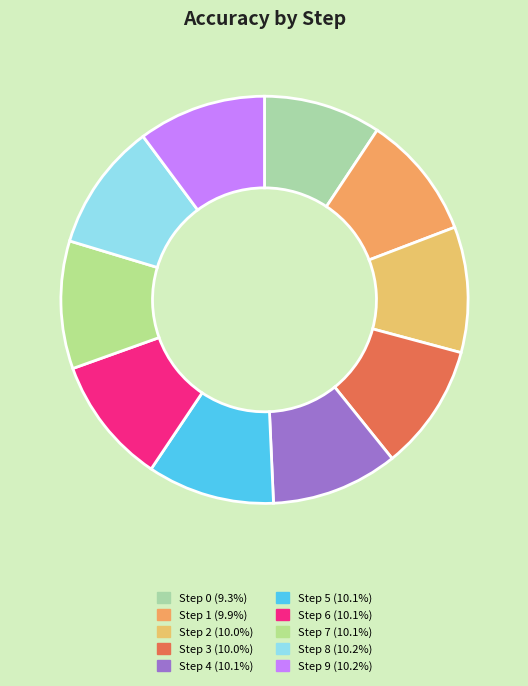

How many slices are in this pie chart?

10